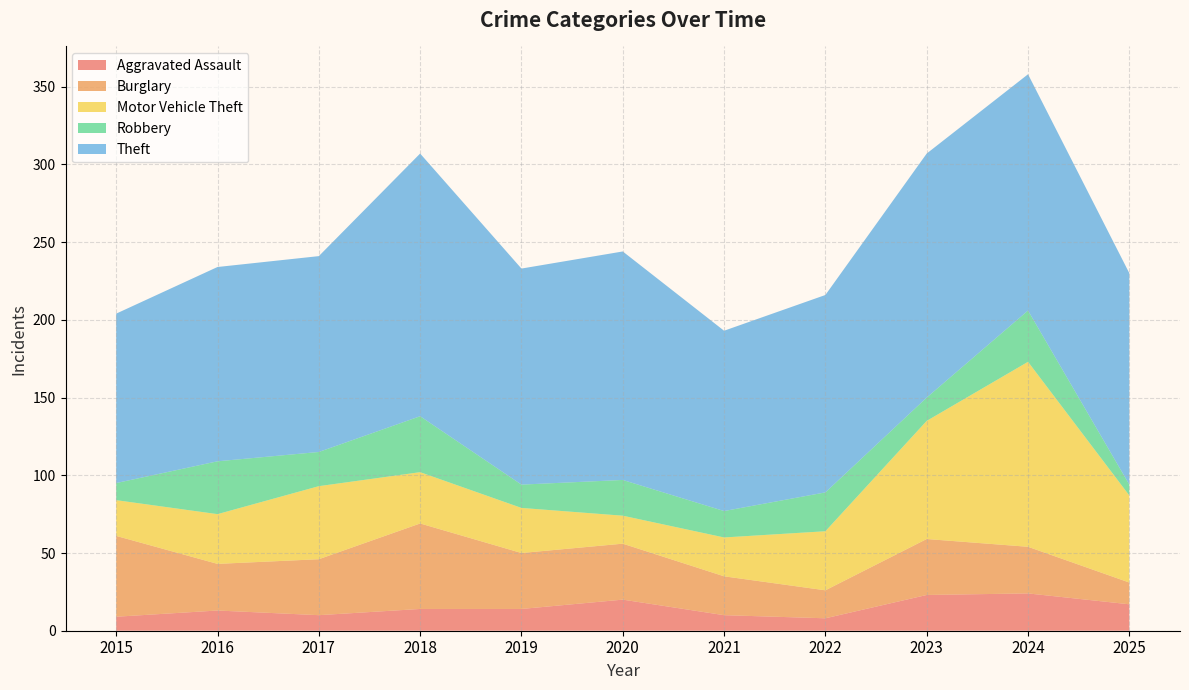

Reading left to right, extract all data points from this chart.

Aggravated Assault: 2015=9	2016=13	2017=10	2018=14	2019=14	2020=20	2021=10	2022=8	2023=23	2024=24	2025=17
Burglary: 2015=52	2016=30	2017=36	2018=55	2019=36	2020=36	2021=25	2022=18	2023=36	2024=30	2025=14
Motor Vehicle Theft: 2015=23	2016=32	2017=47	2018=33	2019=29	2020=18	2021=25	2022=38	2023=76	2024=119	2025=56
Robbery: 2015=11	2016=34	2017=22	2018=36	2019=15	2020=23	2021=17	2022=25	2023=15	2024=33	2025=7
Theft: 2015=109	2016=125	2017=126	2018=169	2019=139	2020=147	2021=116	2022=127	2023=157	2024=152	2025=136